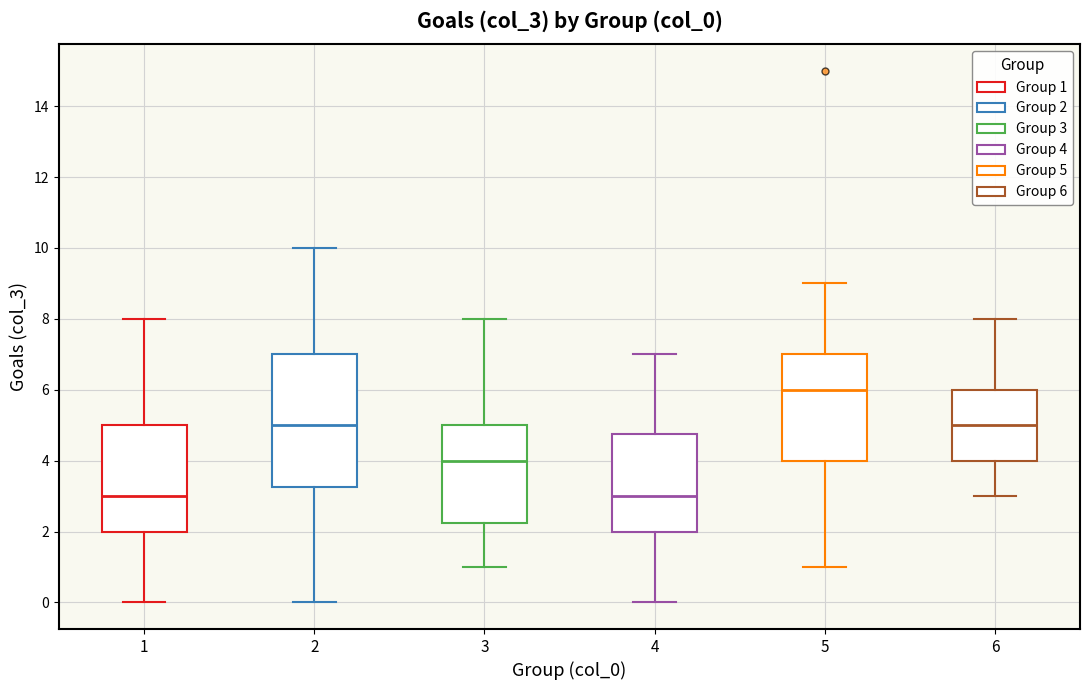

Reading left to right, transcribe this box plot: for each box, give where its median line is, the range the box spans, and where its two whiskers end, as read against the y-axis. The values are not printed on the chart, so give them approximately, as read against the axis.

1: median 3.0, box 2.0 to 5.0, whiskers 0.0 to 8.0
2: median 5.0, box 3.2 to 7.0, whiskers 0.0 to 10.0
3: median 4.0, box 2.2 to 5.0, whiskers 1.0 to 8.0
4: median 3.0, box 2.0 to 4.8, whiskers 0.0 to 7.0
5: median 6.0, box 4.0 to 7.0, whiskers 1.0 to 9.0
6: median 5.0, box 4.0 to 6.0, whiskers 3.0 to 8.0